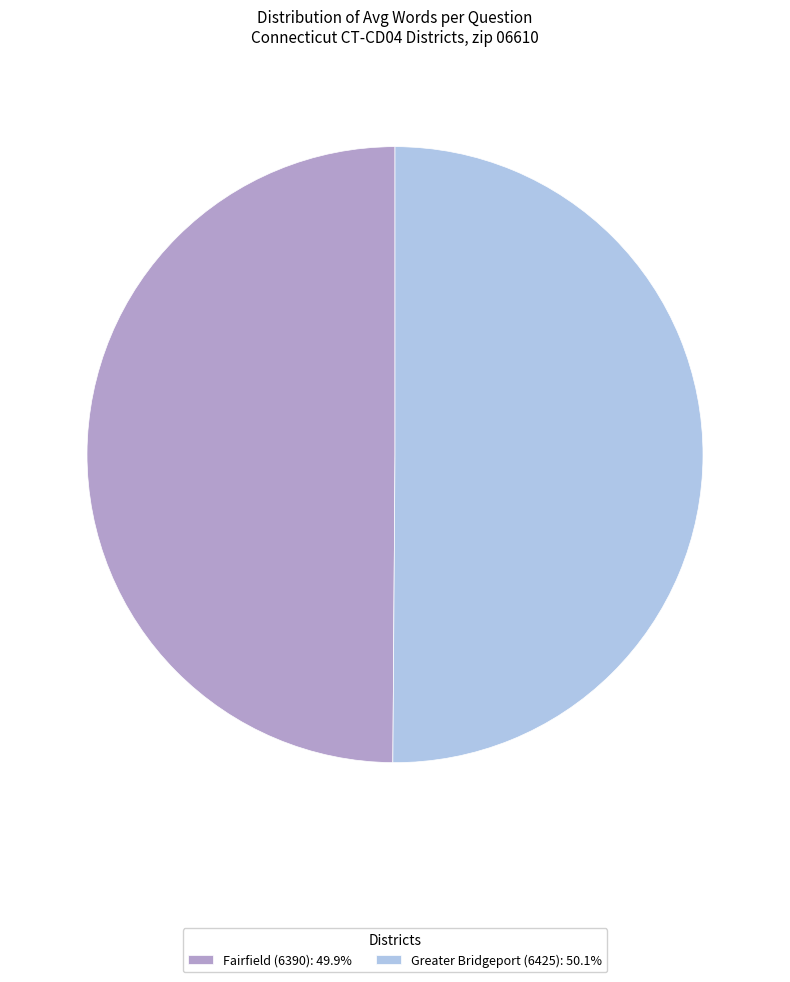

How many slices are in this pie chart?

2